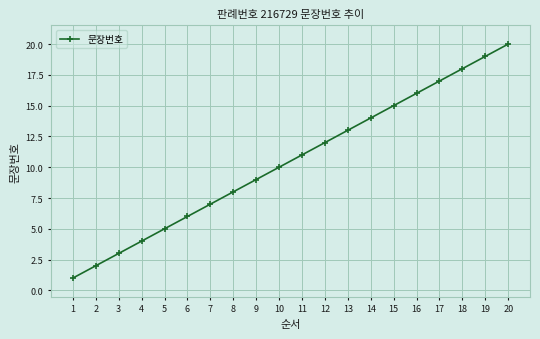

What is the greatest value displayed?

20